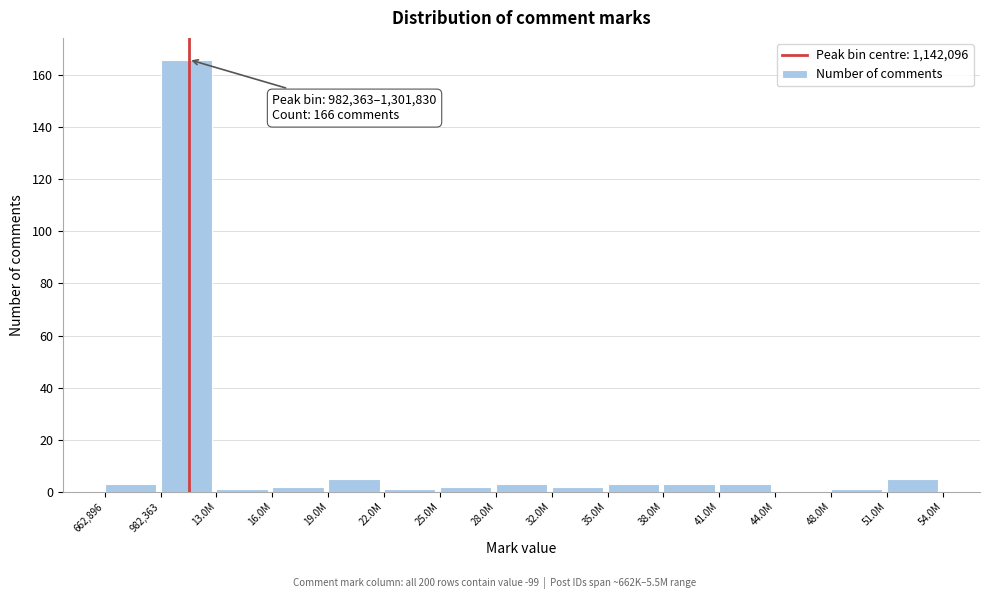

Reading left to right, what are all the values shown in this chart?

662,896=3	982,363=166	13.0M=1	16.0M=2	19.0M=5	22.0M=1	25.0M=2	28.0M=3	32.0M=2	35.0M=3	38.0M=3	41.0M=3	44.0M=0	48.0M=1	51.0M=5